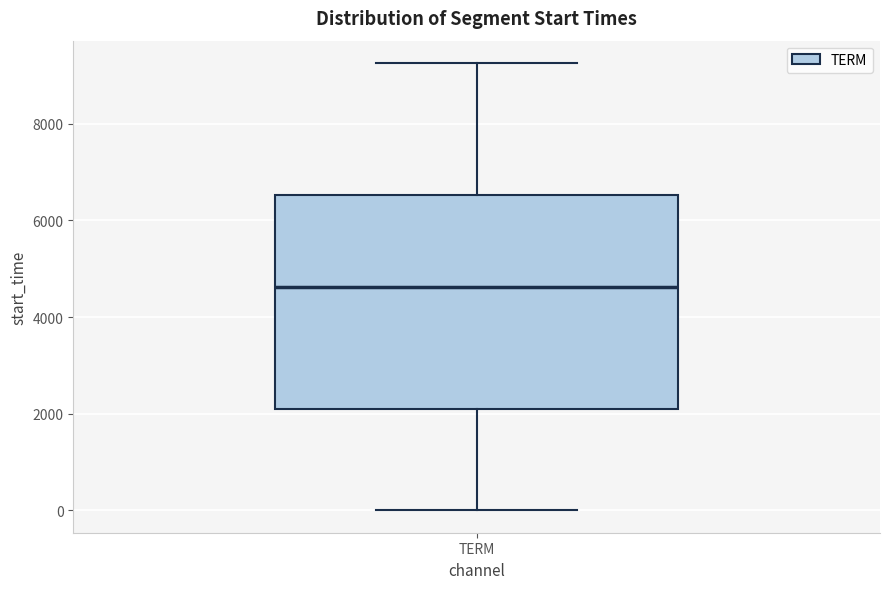

Transcribe this box plot: give where the median line is, the range the box spans, and where the two whiskers end, as read against the y-axis. The values are not printed on the chart, so give them approximately, as read against the axis.

median 4600, box 2200 to 6600, whiskers 0 to 9200